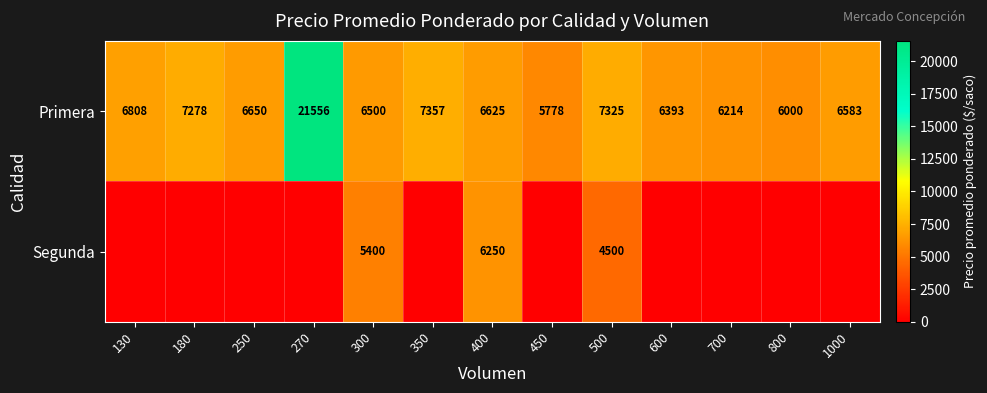

Is it true that Primera equals 1420 at 130?

False